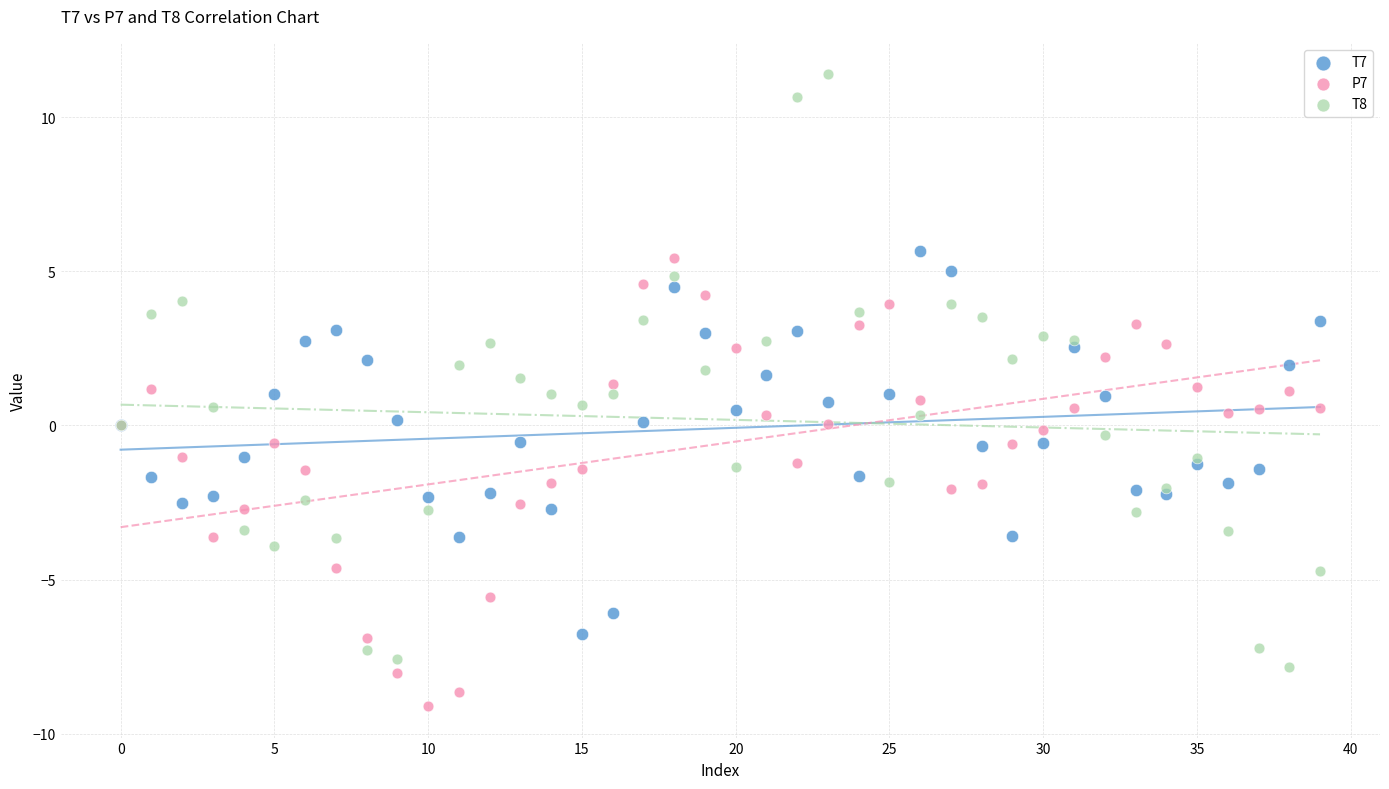

Which series reaches the minimum Y coordinate?

P7